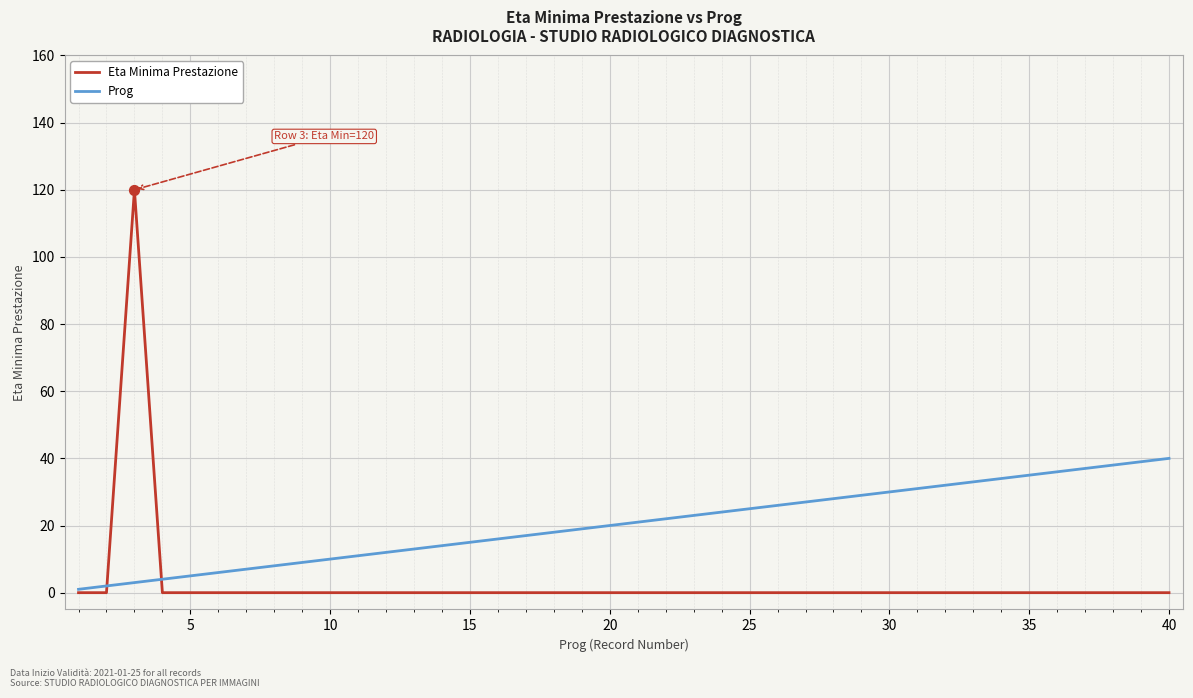

Rank the series by their maximum value, from lowest to highest.

Prog, Eta Minima Prestazione